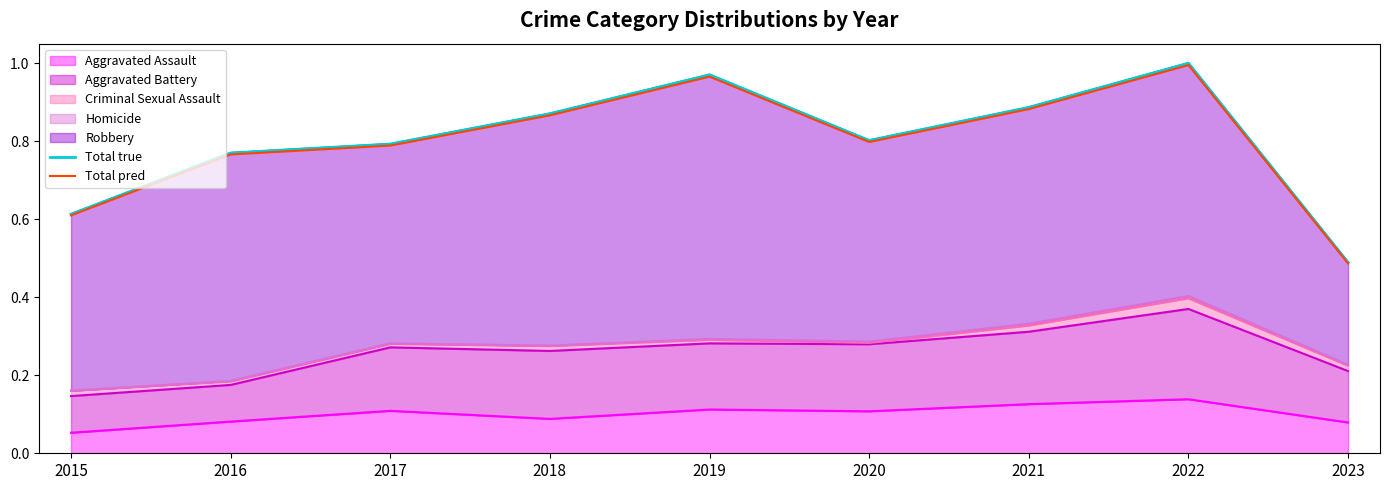

The Total true series shows 0.8 at 2017. True or false?

True